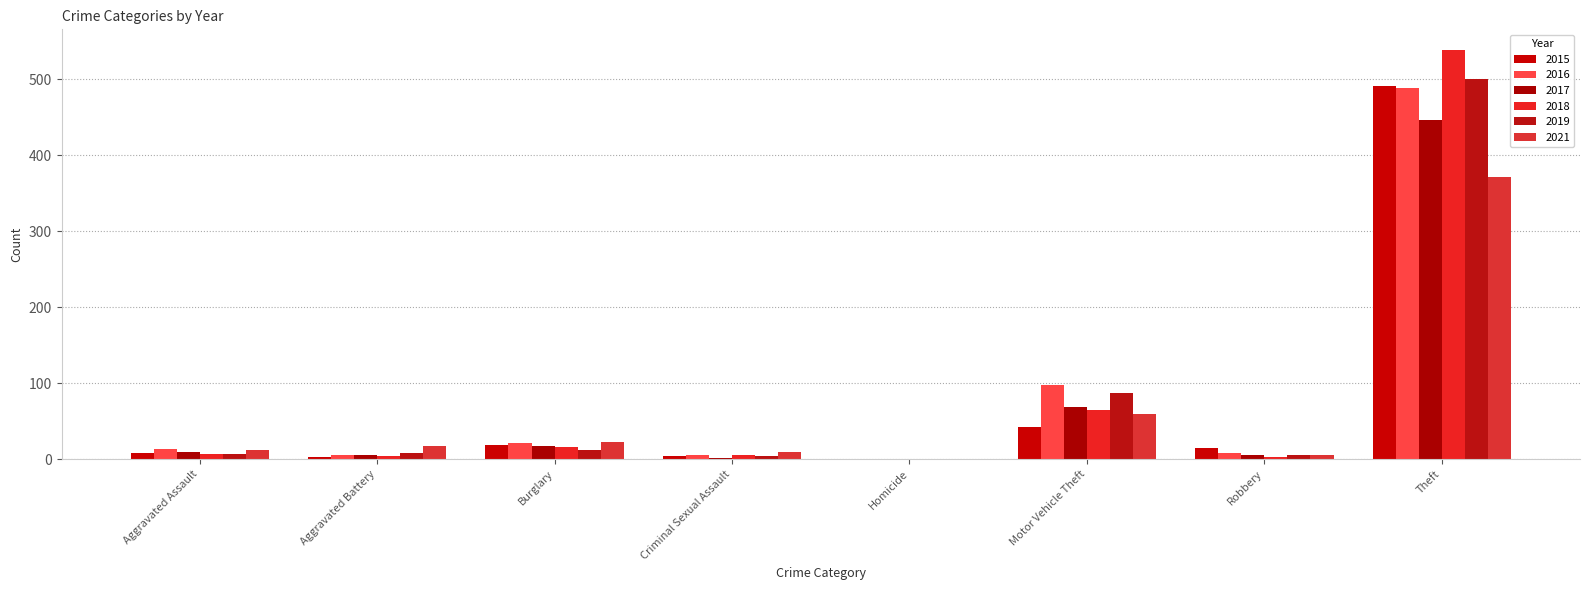

Does the chart contain stacked bars?

No